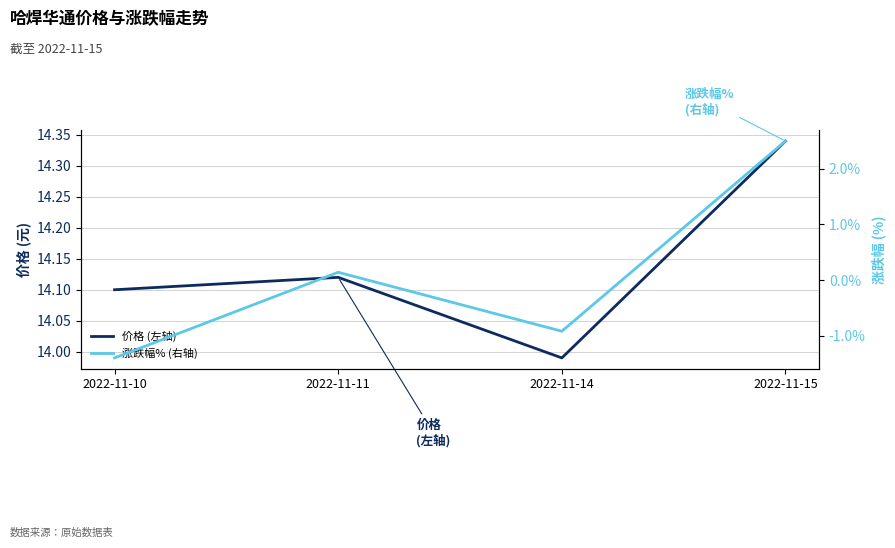

What is the highest value of the 涨跌幅% (右轴) series?

2.5